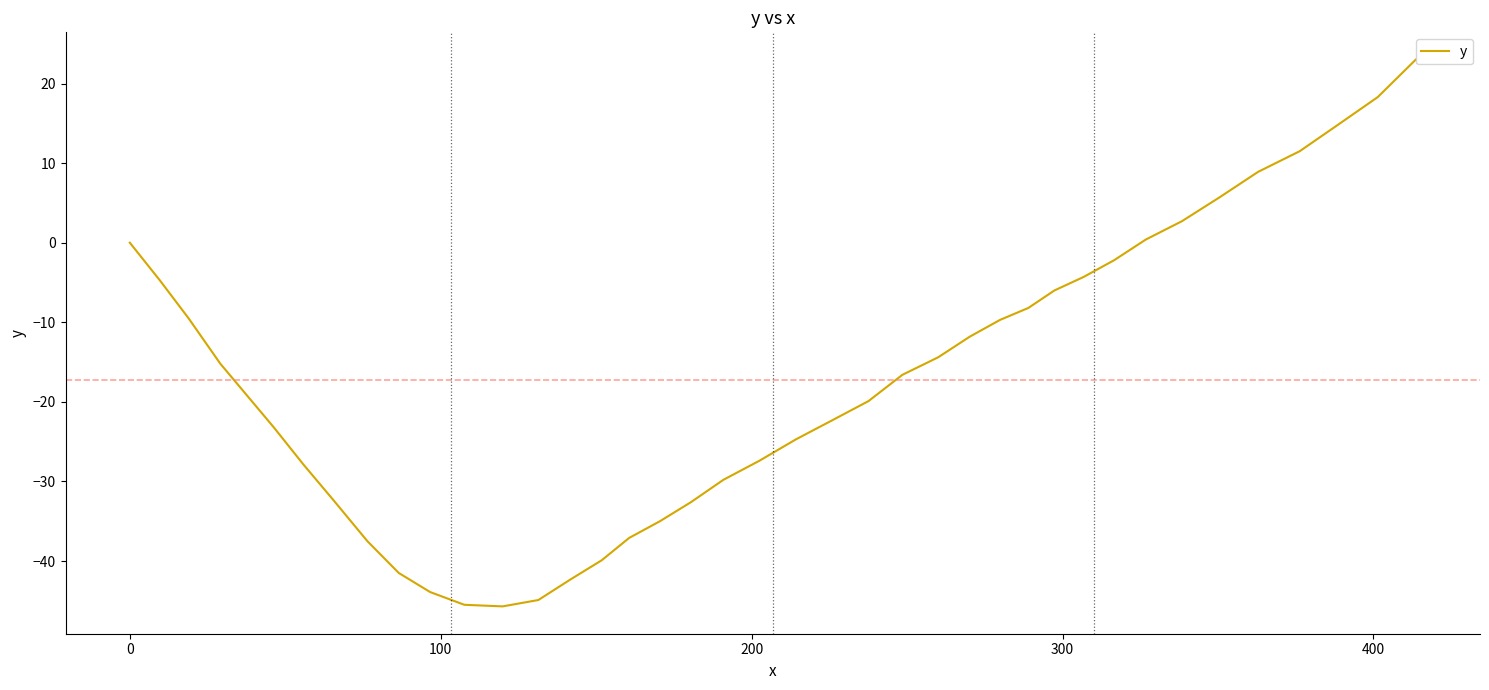

What is the difference between the maximum and minimum values?

68.7